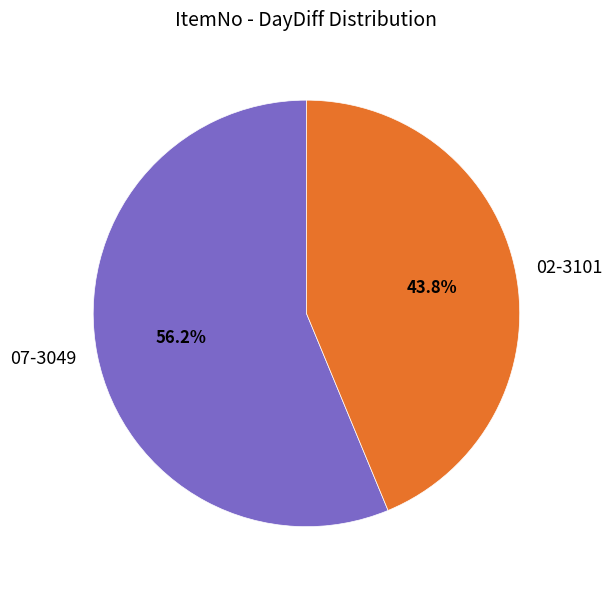

Which category accounts for the majority?

07-3049